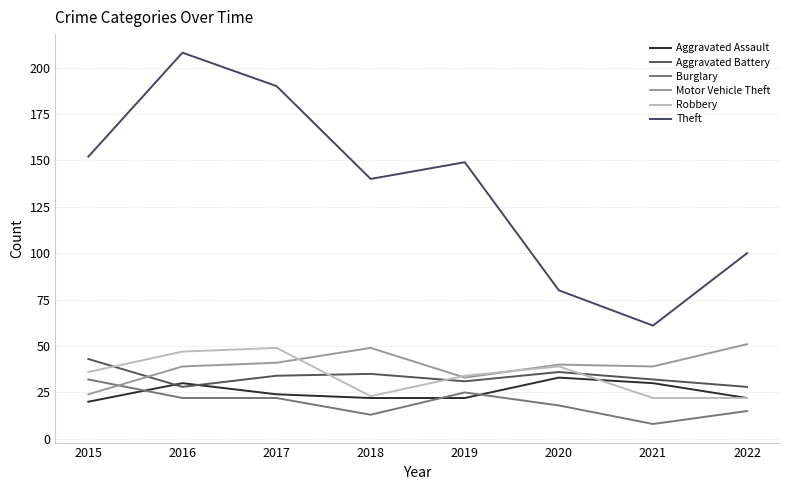

The value of Burglary at 2018 is 13. True or false?

True